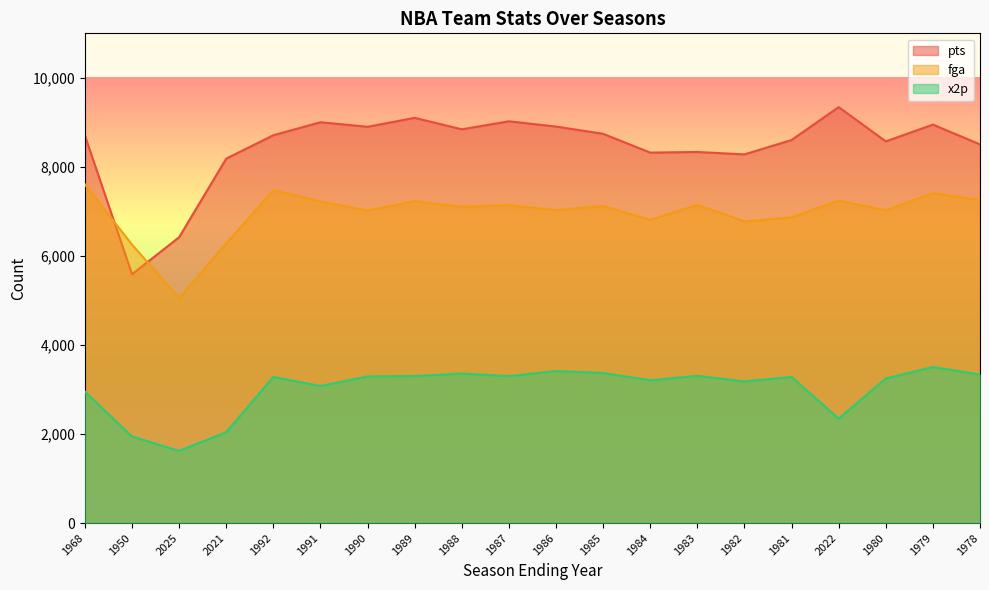

At which category does pts reach its first local valley?

1950